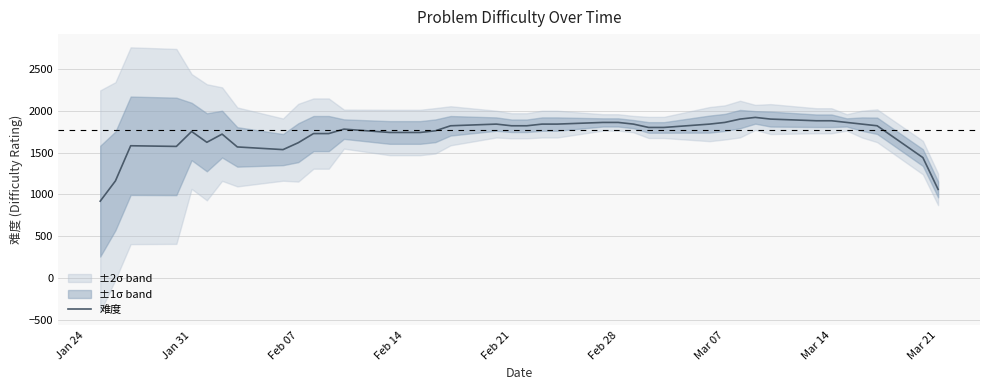

What is the maximum value for 难度?

1920.0